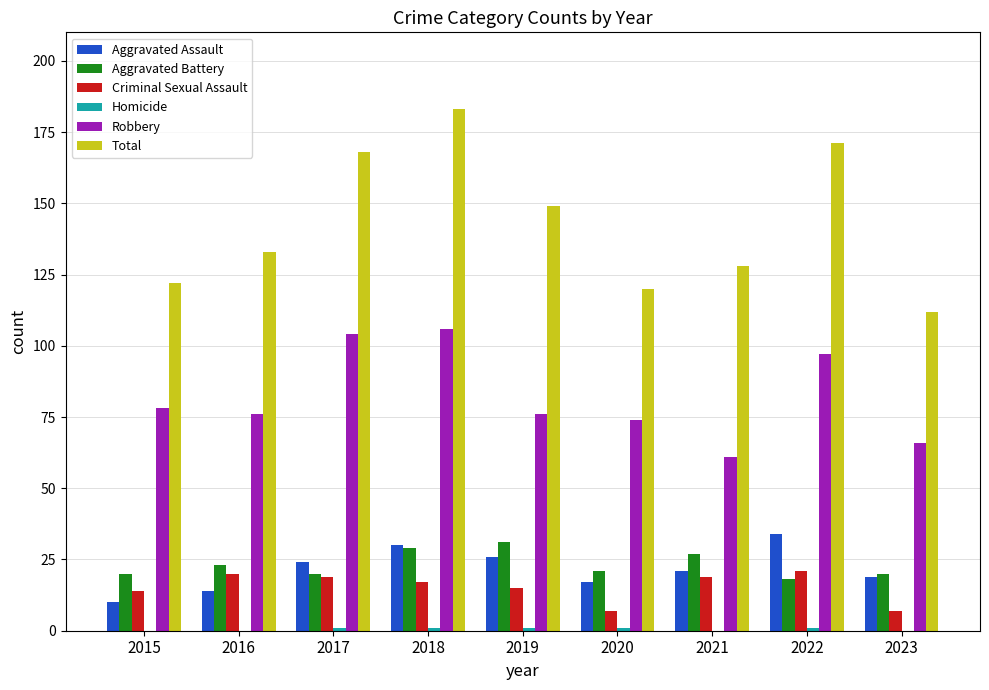

Count the number of categories in the chart.

9